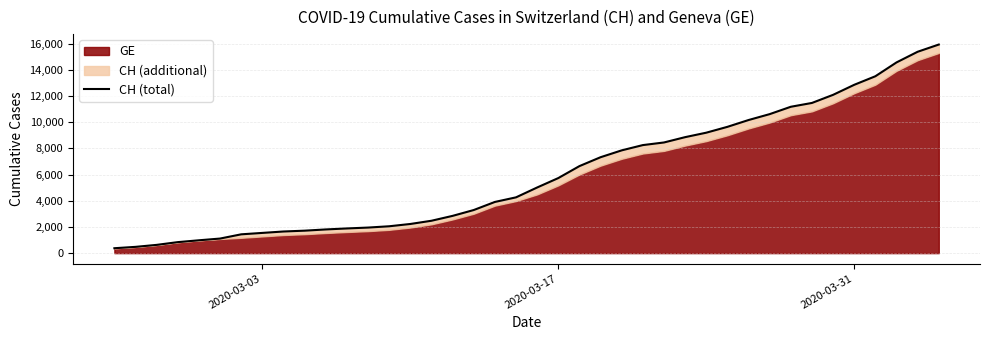

How many data points are less than 5012?

20